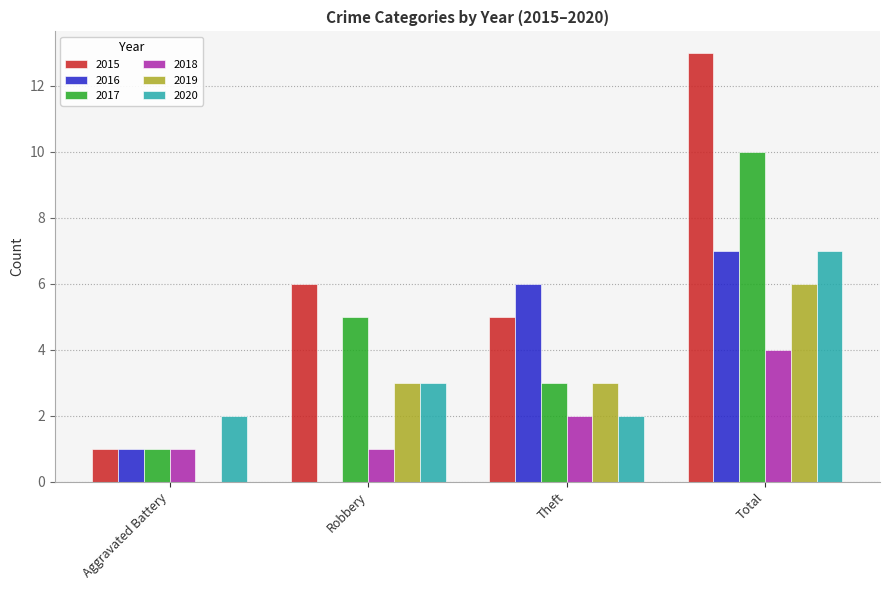

At which category is the sum across all series the highest?

Total